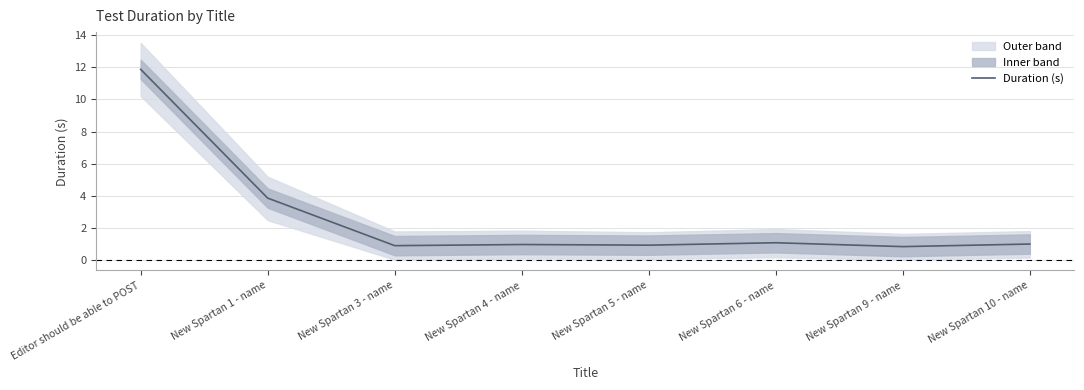

True or false: the data has more than 1 interior local peaks.

True